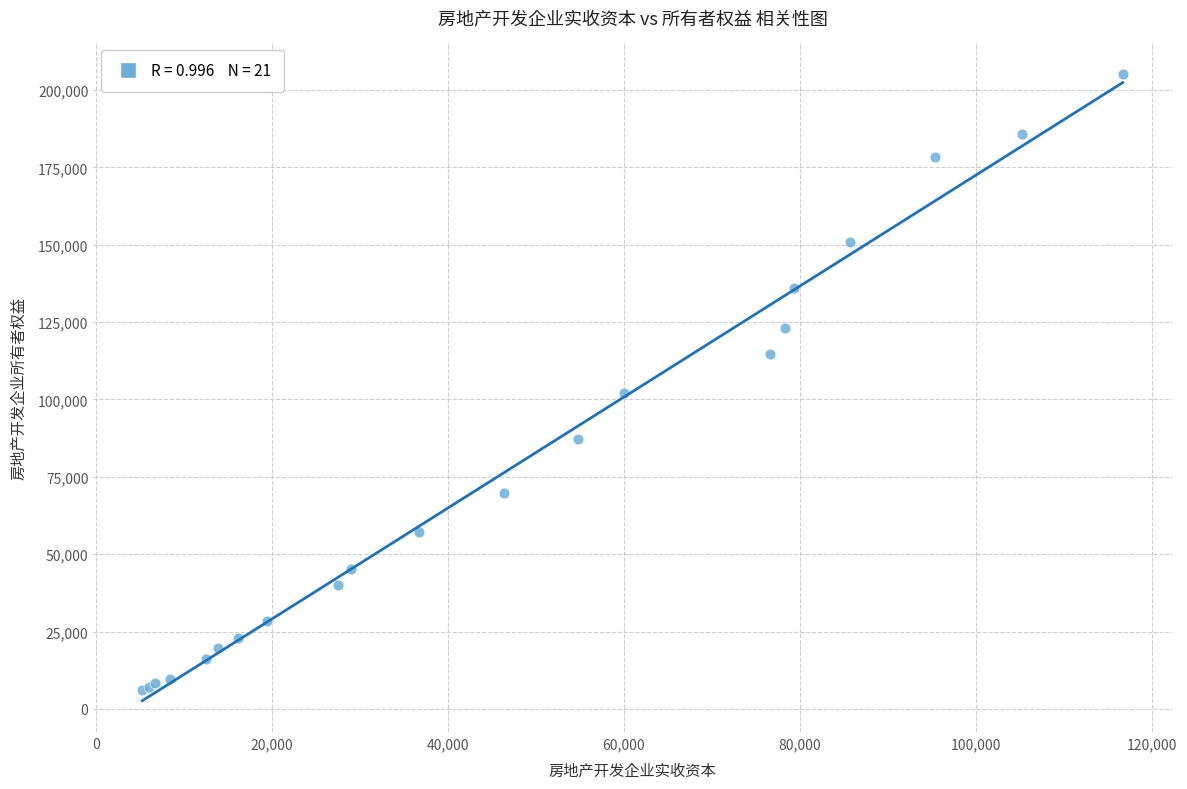

What Y value in the scatter plot is closest to 105718?

102015.6